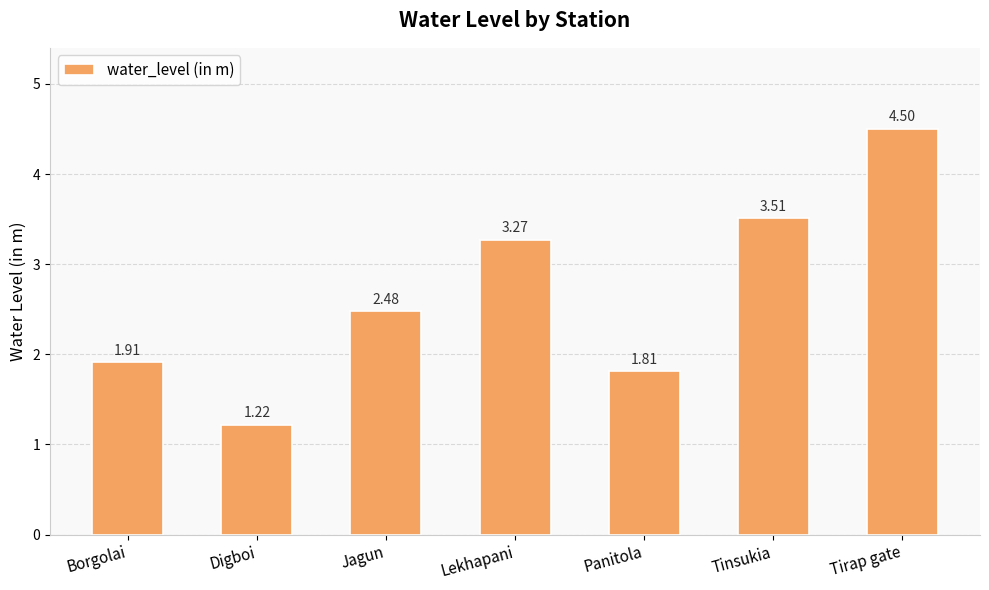

Rank the categories by value from highest to lowest.

Tirap gate, Tinsukia, Lekhapani, Jagun, Borgolai, Panitola, Digboi